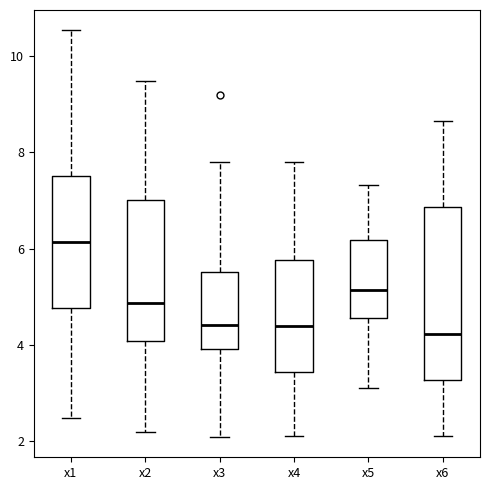

Which box is the tallest, from its lower edge to its upper edge?

x6